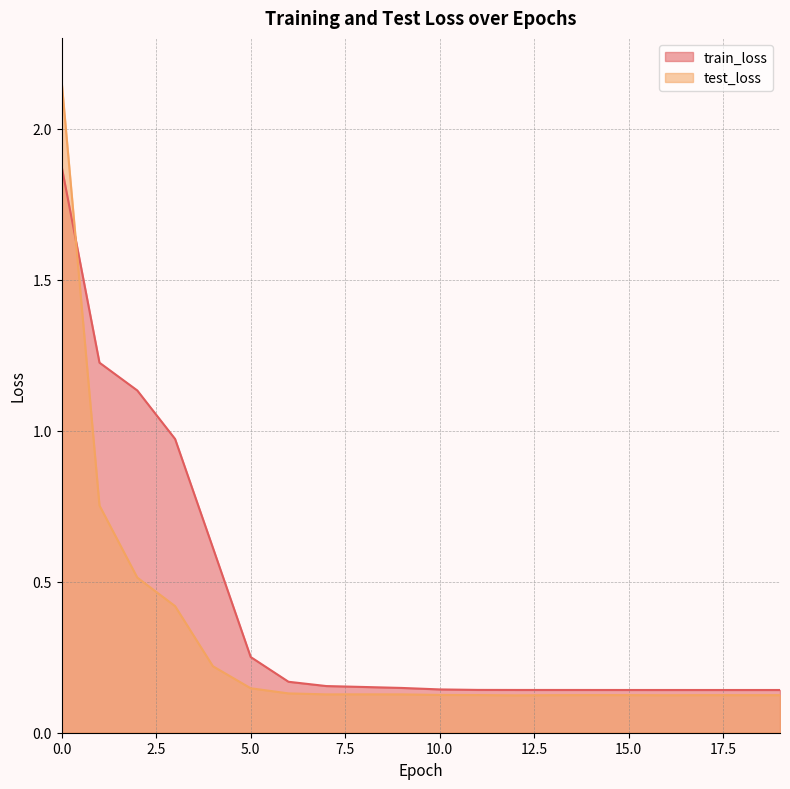

Between 4 and 10, which series saw the biggest shift?

train_loss